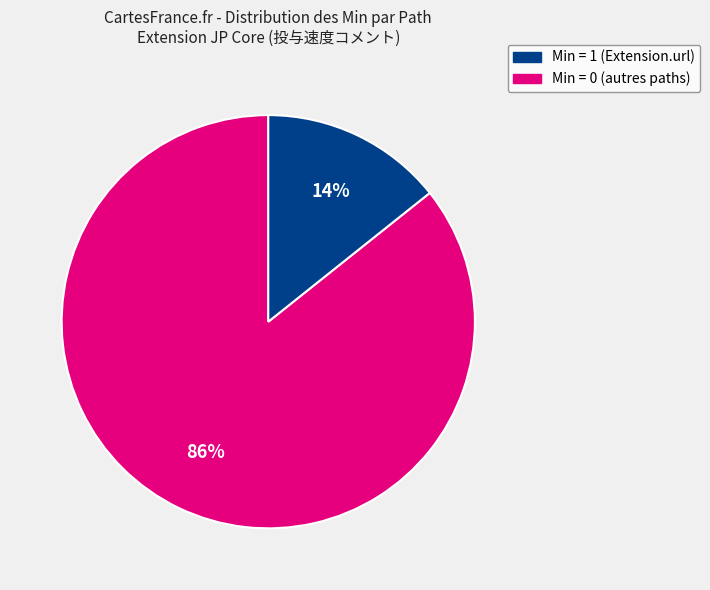

Count the number of slices in the pie.

2